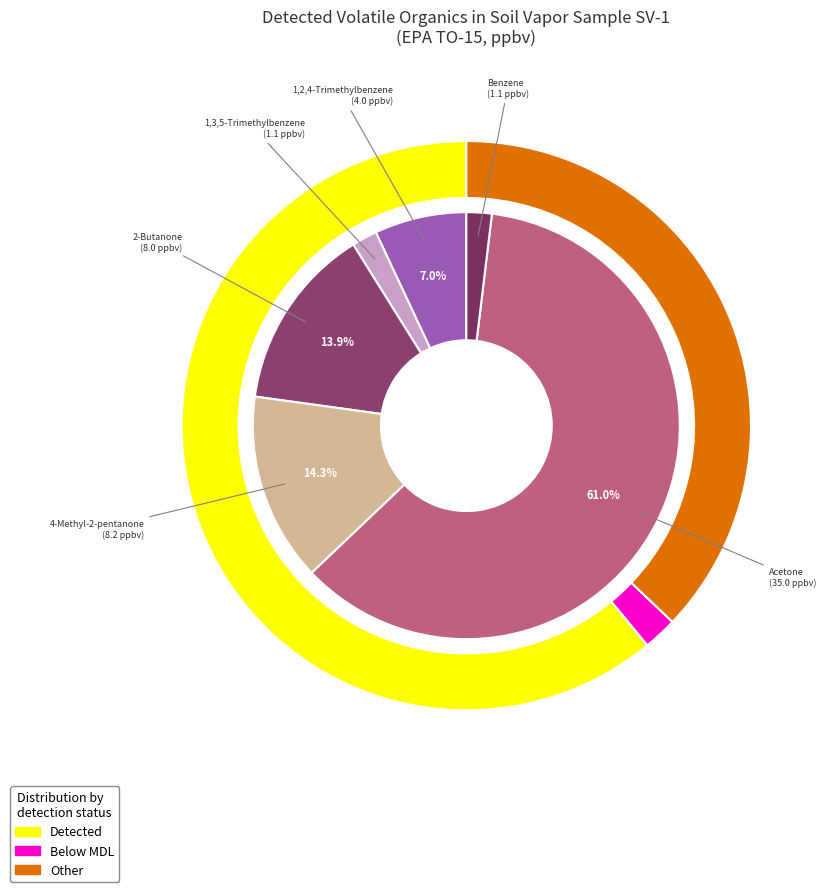

To the nearest percent, what is the difference between the largest and smallest slice percentages?

59%